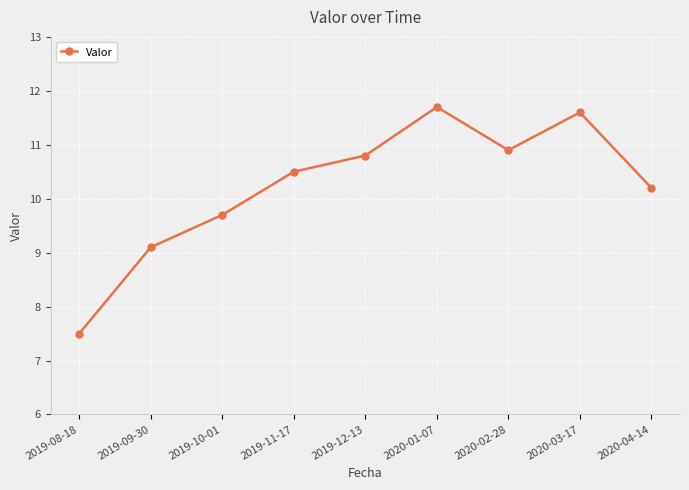

What position from the right is 2019-11-17?

6